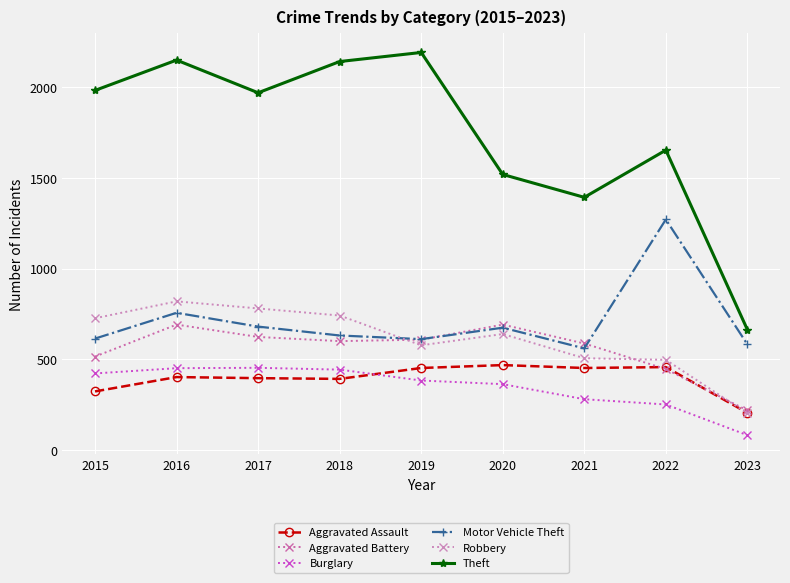

What is the greatest value displayed?

2190